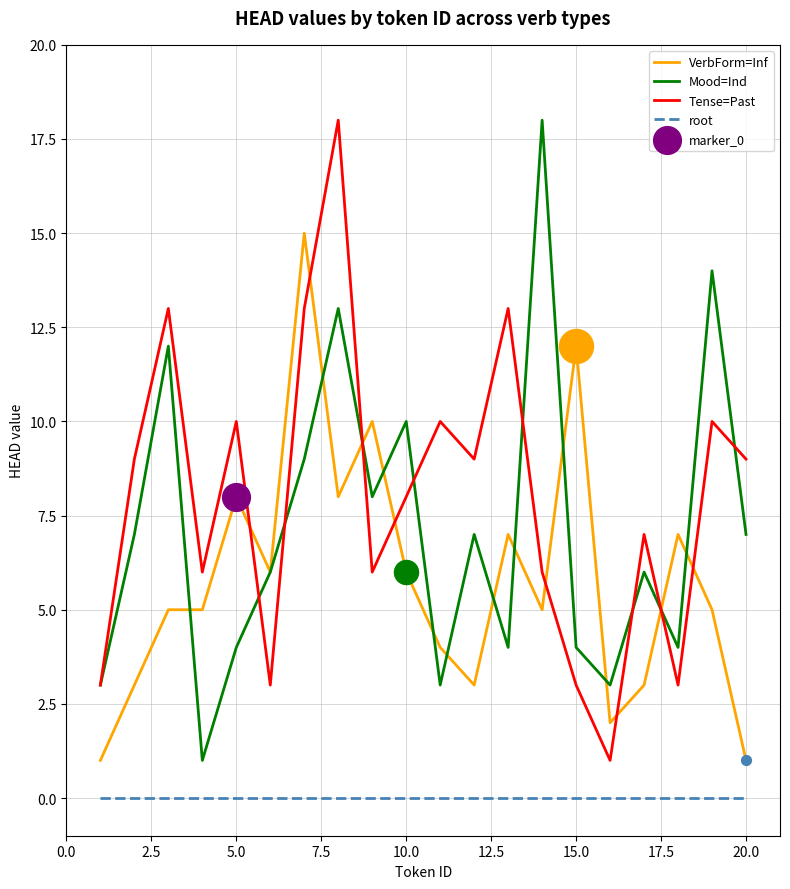

Which series has the largest total across all categories?

Tense=Past